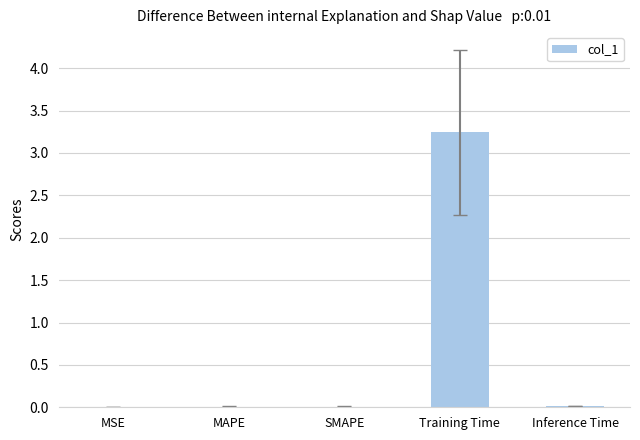

Is it true that the value at MAPE is 0.0?

True